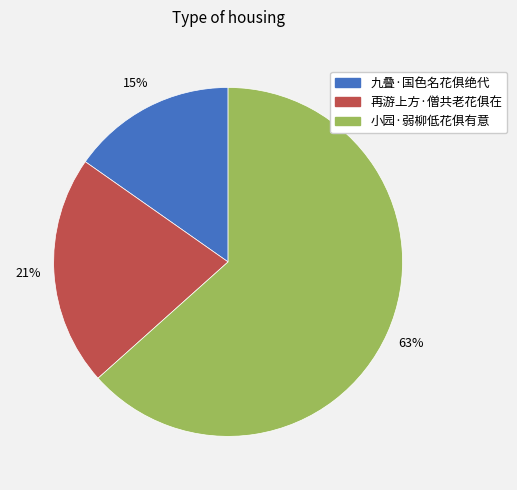

To the nearest percent, what is the combined percentage of 九叠·国色名花俱绝代 and 小园·弱柳低花俱有意?

79%